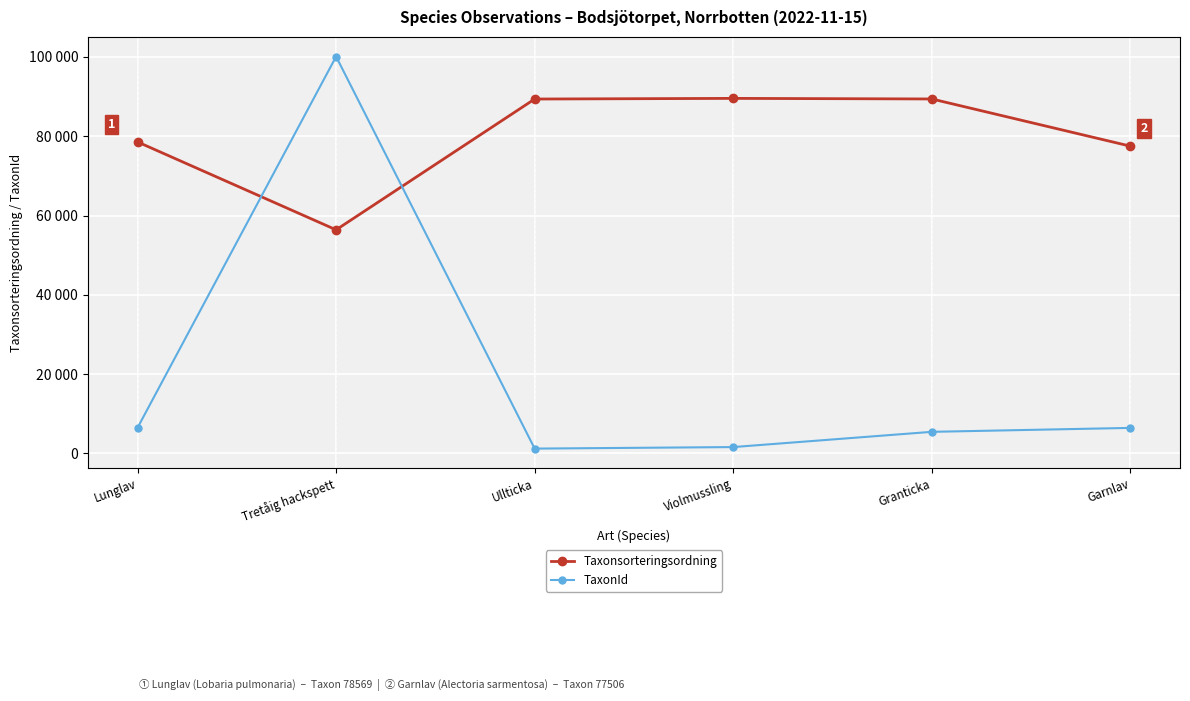

Read the TaxonId value at Violmussling, to the nearest 50.

1600